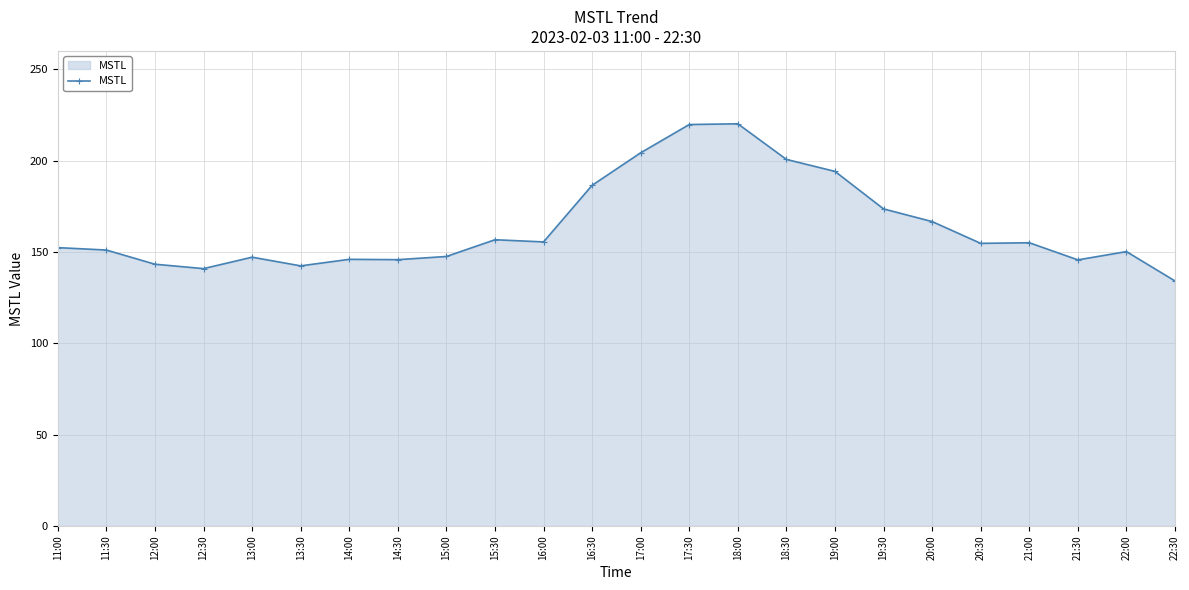

True or false: the data shows 31.7 at 11:00.

False